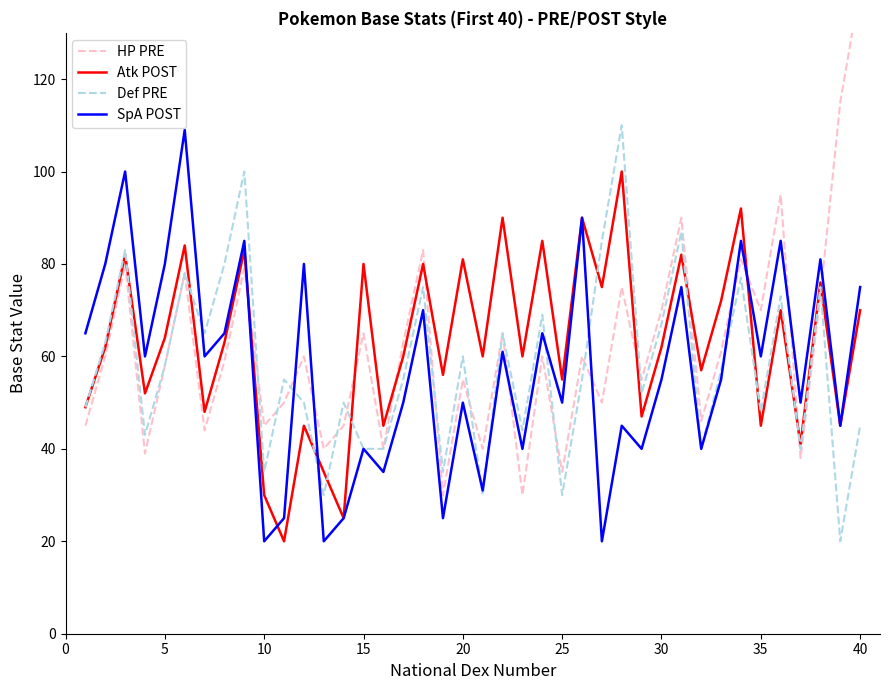

Is it true that Def PRE equals 140 at 35?

False